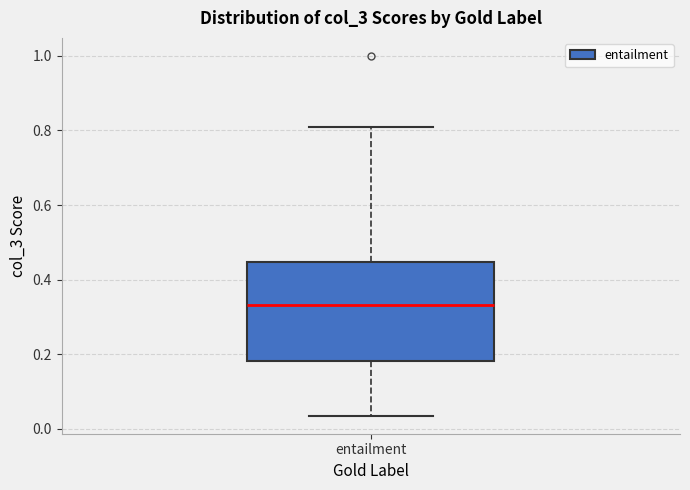

Where does the median line of the box for entailment sit on the y-axis? The values are not printed on the chart, so give them approximately, as read against the axis.

0.34